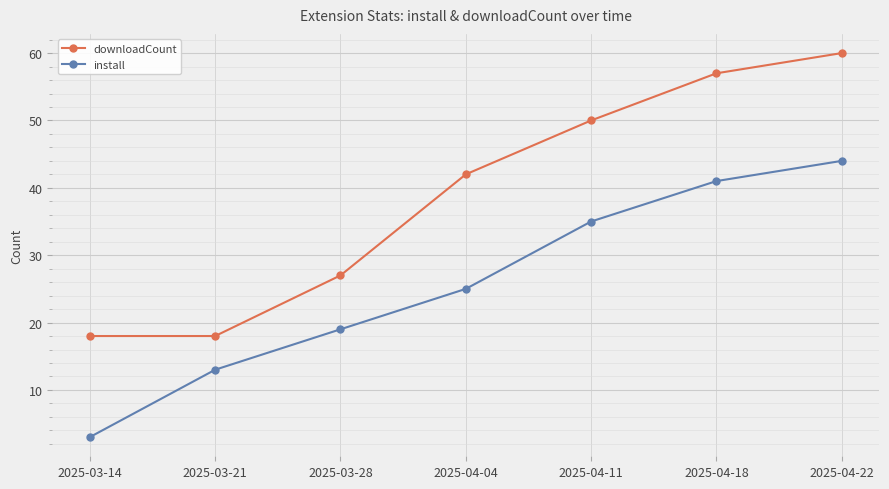

Rank the series by their average value, from lowest to highest.

install, downloadCount